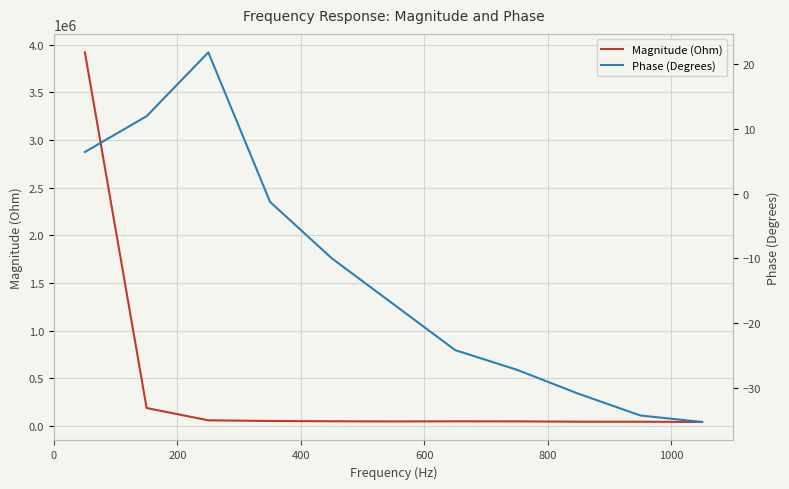

How many lines are shown in the chart?

2